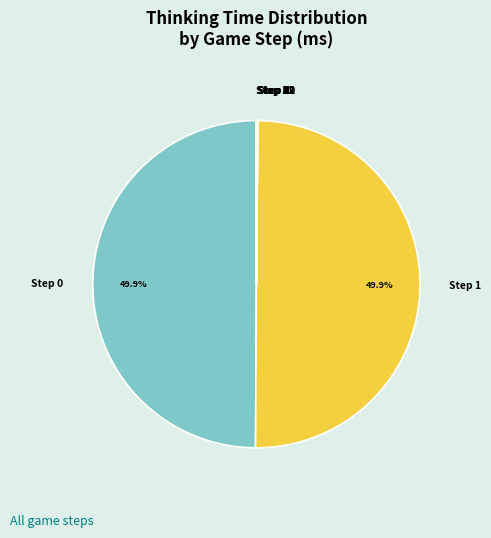

How many segments does this pie chart have?

13